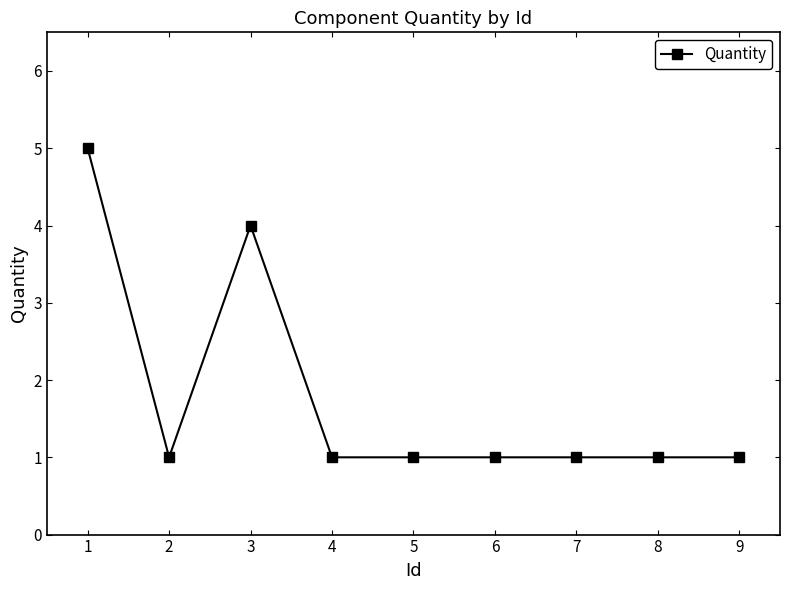

What is the difference between the second highest and minimum values?

3